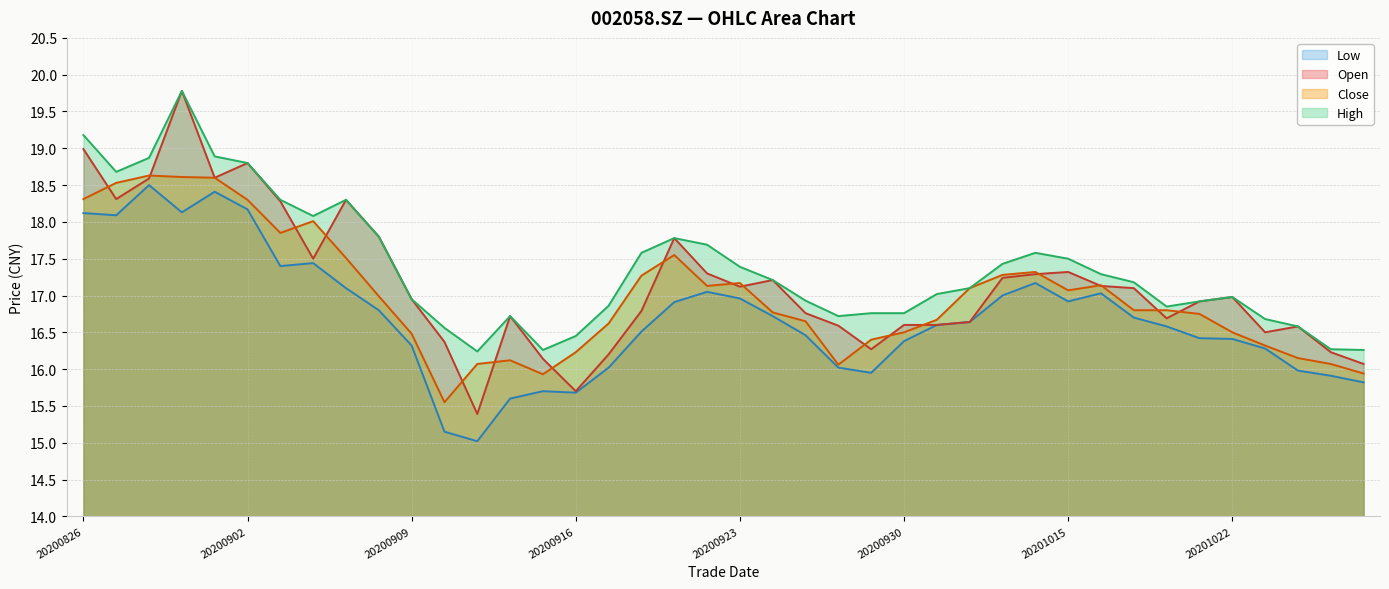

Which category has the lowest value across all series?

20200911